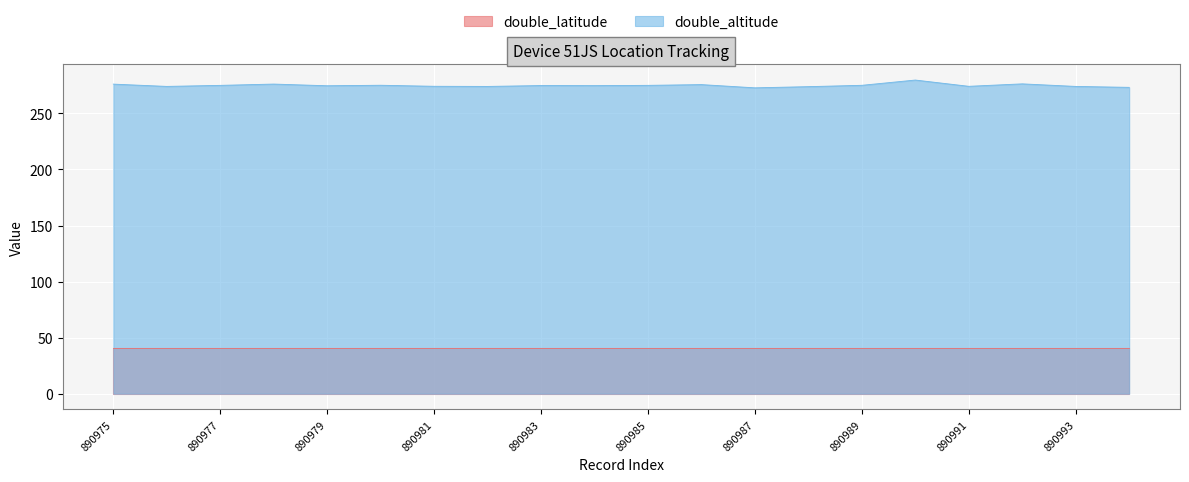

Between 890991 and 890984, which is larger?

890984